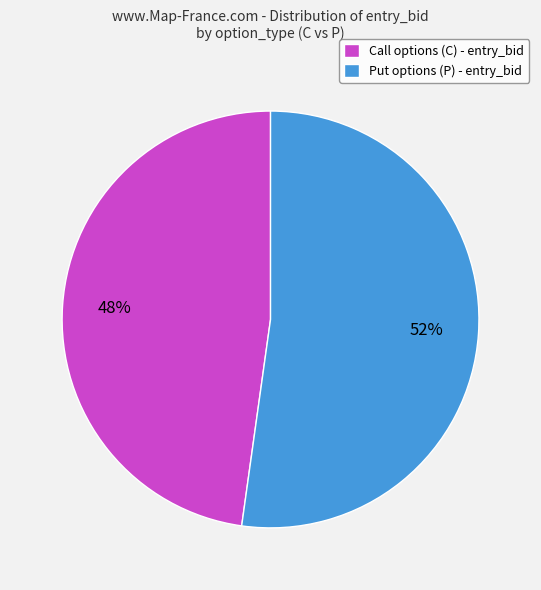

Combined, do Call options (C) - entry_bid and Put options (P) - entry_bid account for over 50%?

Yes